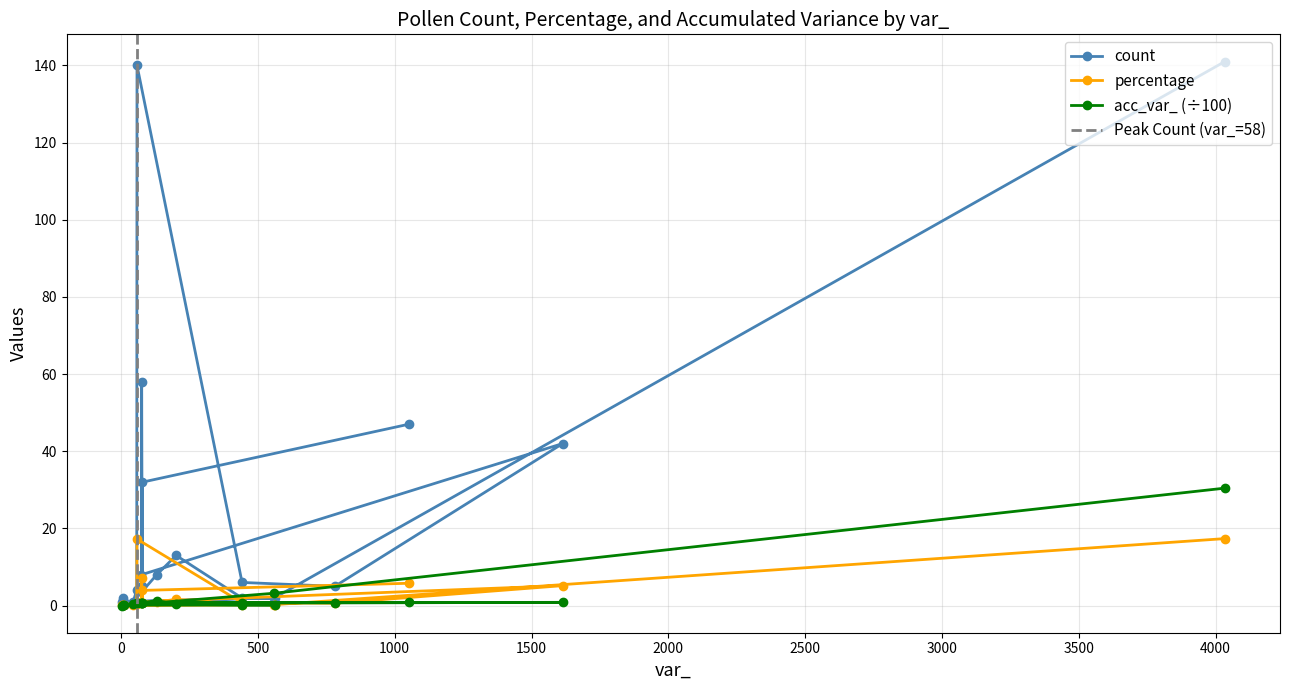

What is the average value of the count series?

26.0